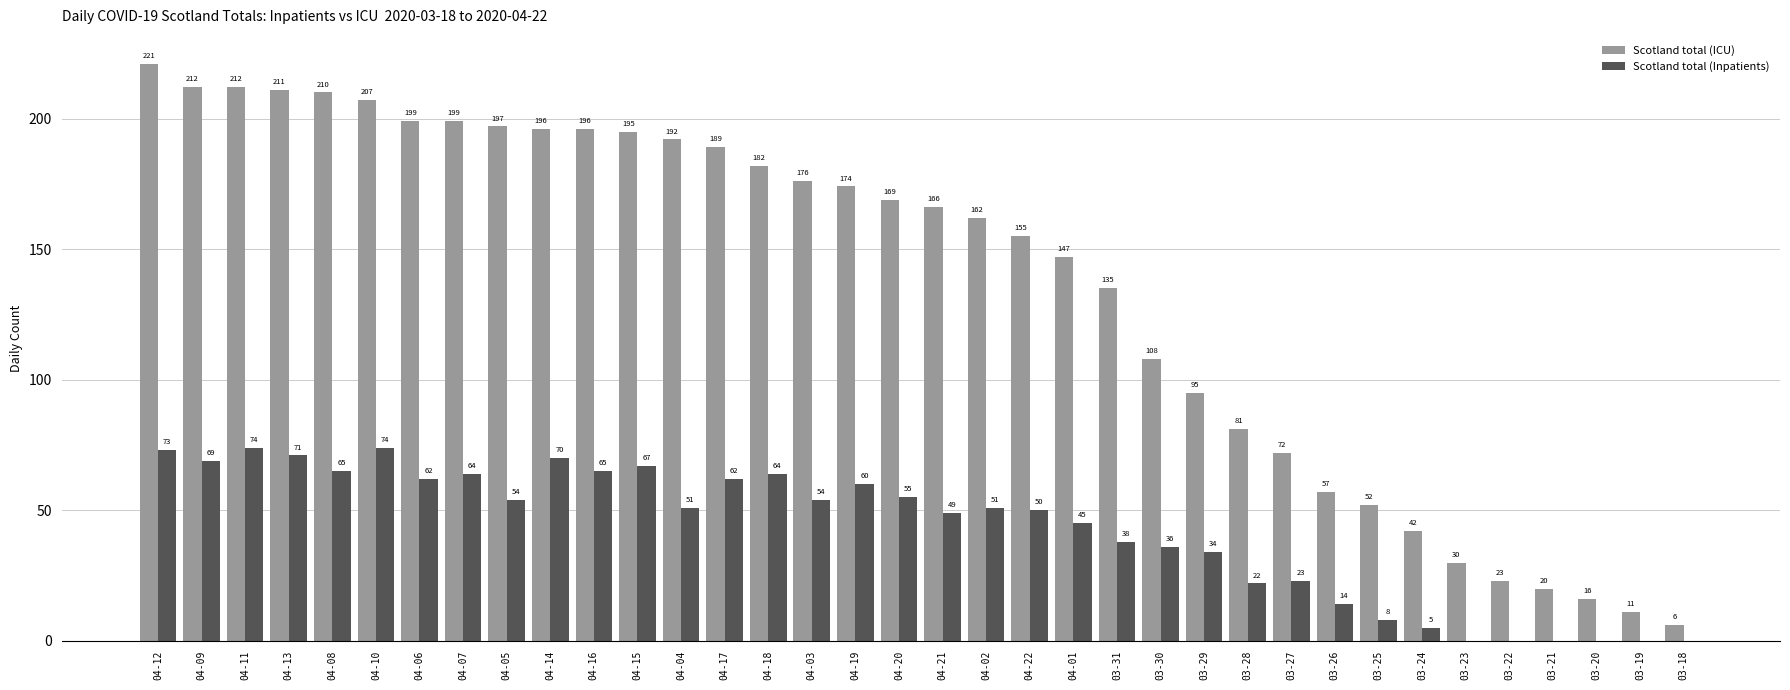

How many data points does each series have?

36